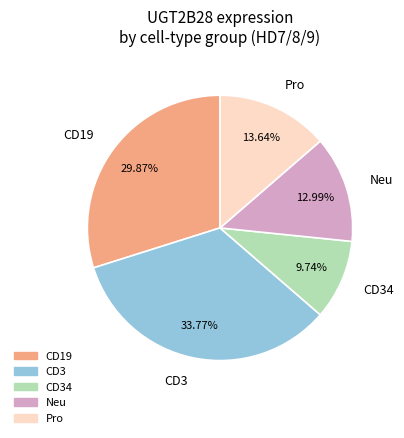

Is the sum of CD19 and Neu greater than half?

No